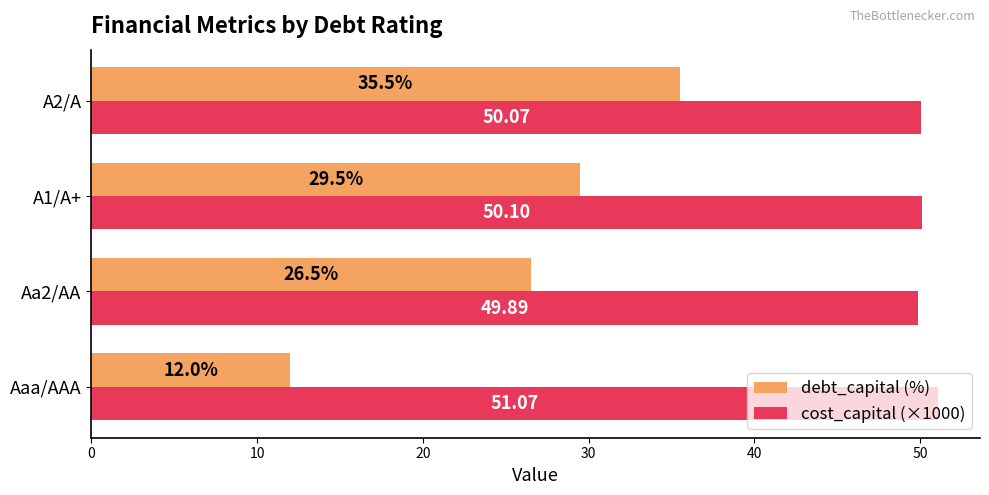

Rank the series by their maximum value, from lowest to highest.

debt_capital (%), cost_capital (×1000)